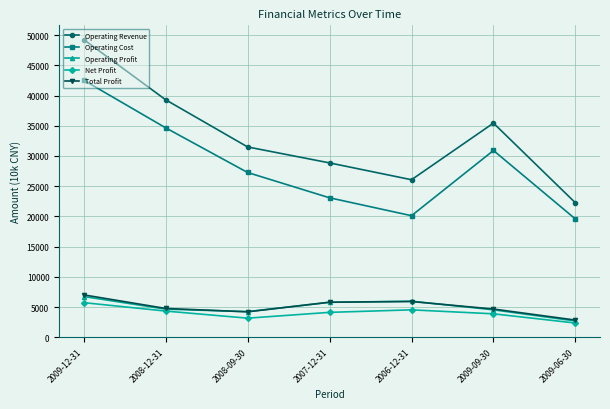

The value of Operating Cost at 2009-12-31 is 42548. True or false?

True